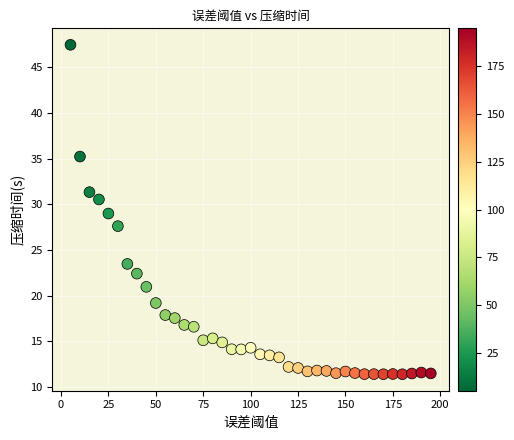

What is the range of Y values (max minus min)?

36.0